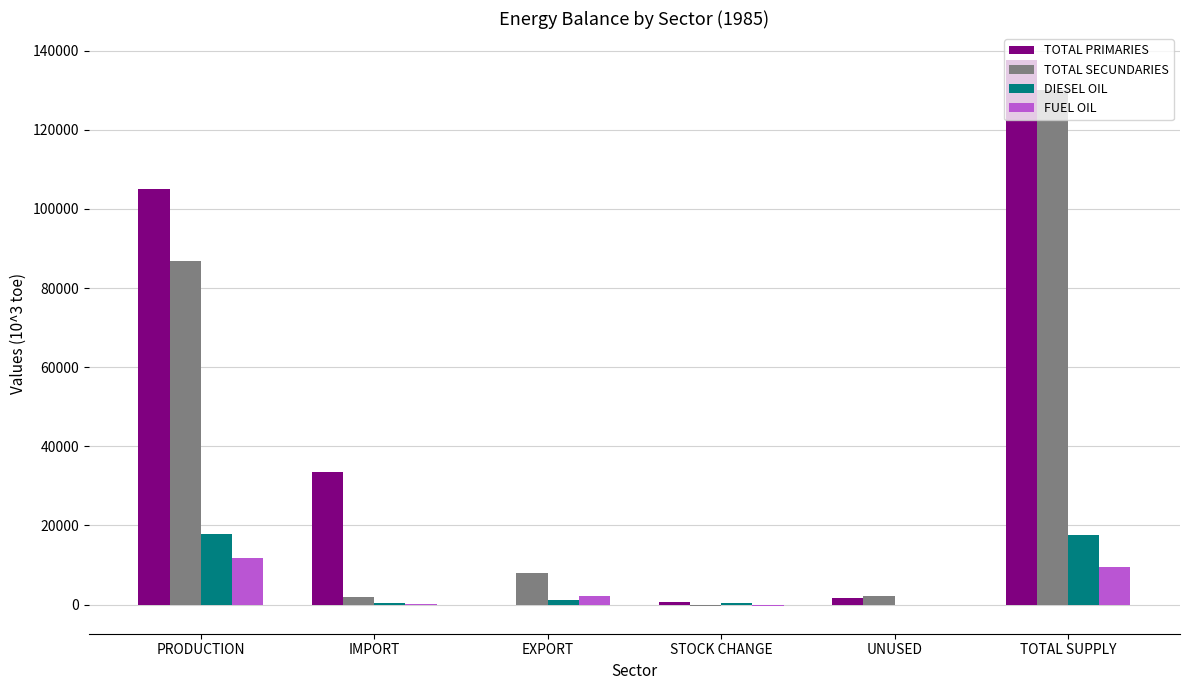

Are the bars horizontal?

No